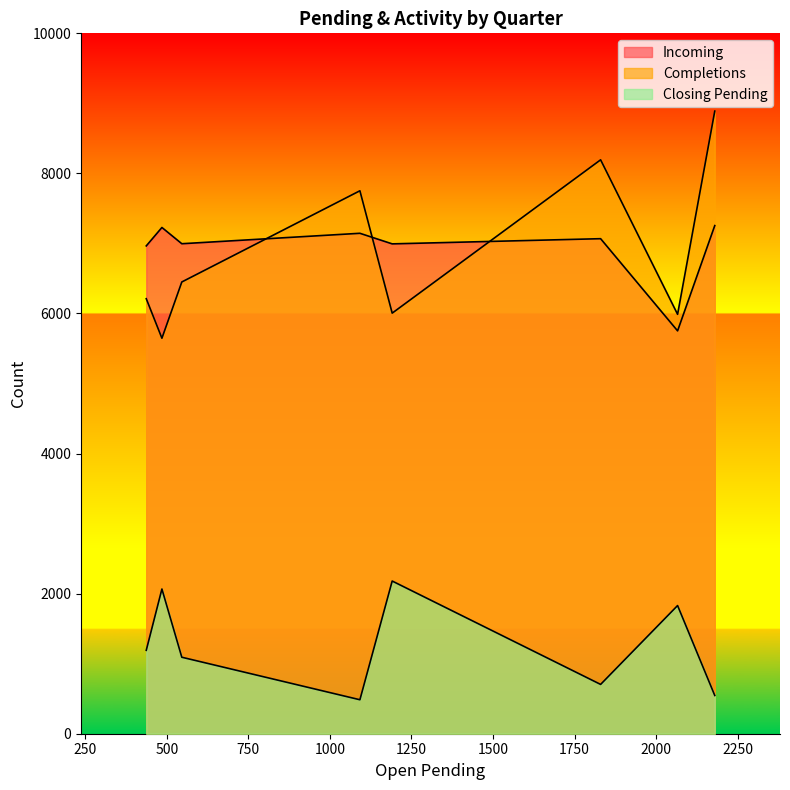

True or false: Incoming and Closing Pending cross at least once.

False